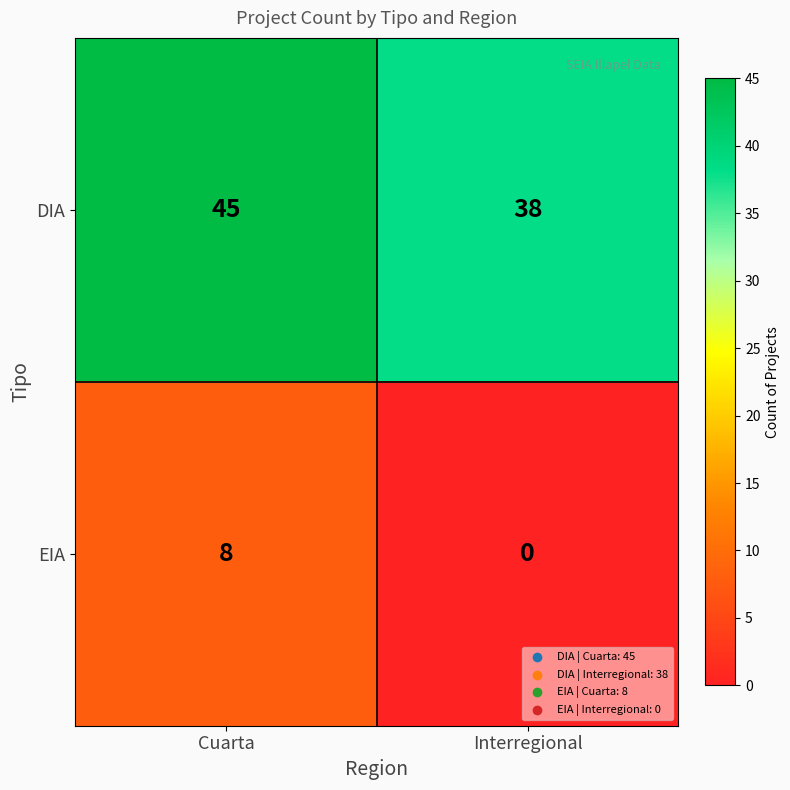

What is the average value of the DIA series?

42